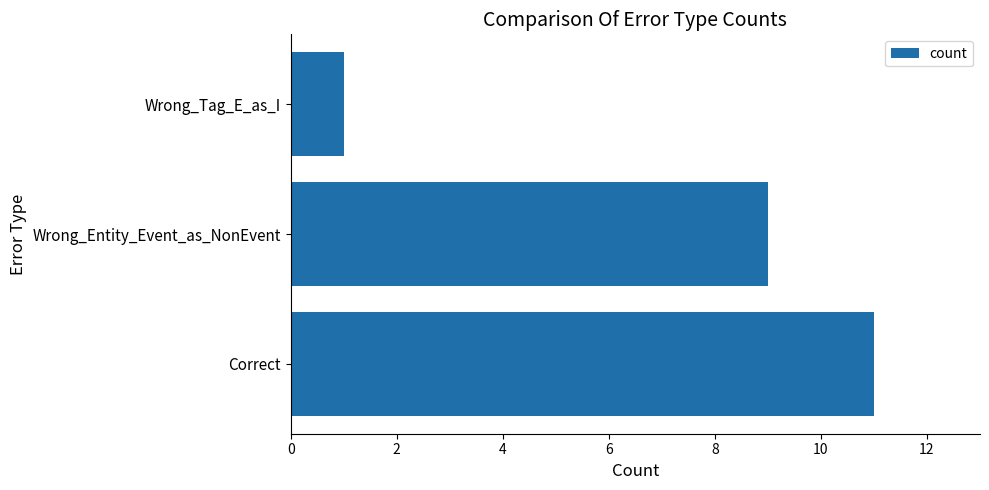

Which has a higher value, Correct or Wrong_Entity_Event_as_NonEvent?

Correct